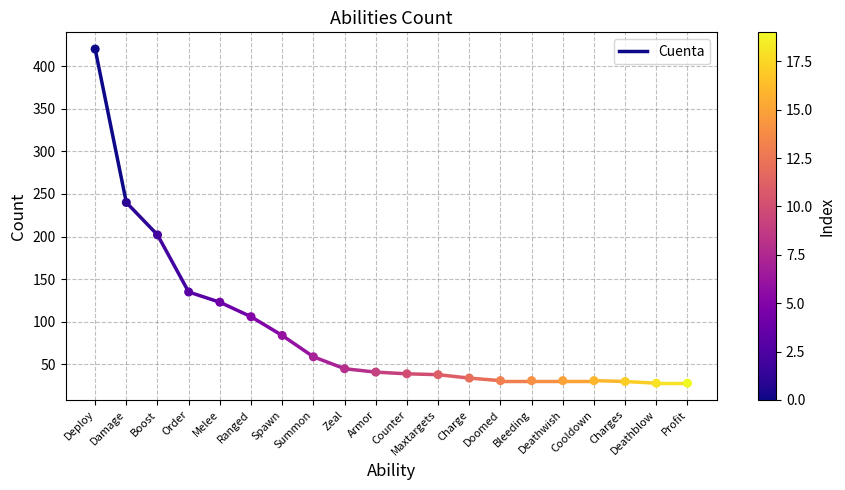

What Y value in the scatter plot is closest to 224?

240